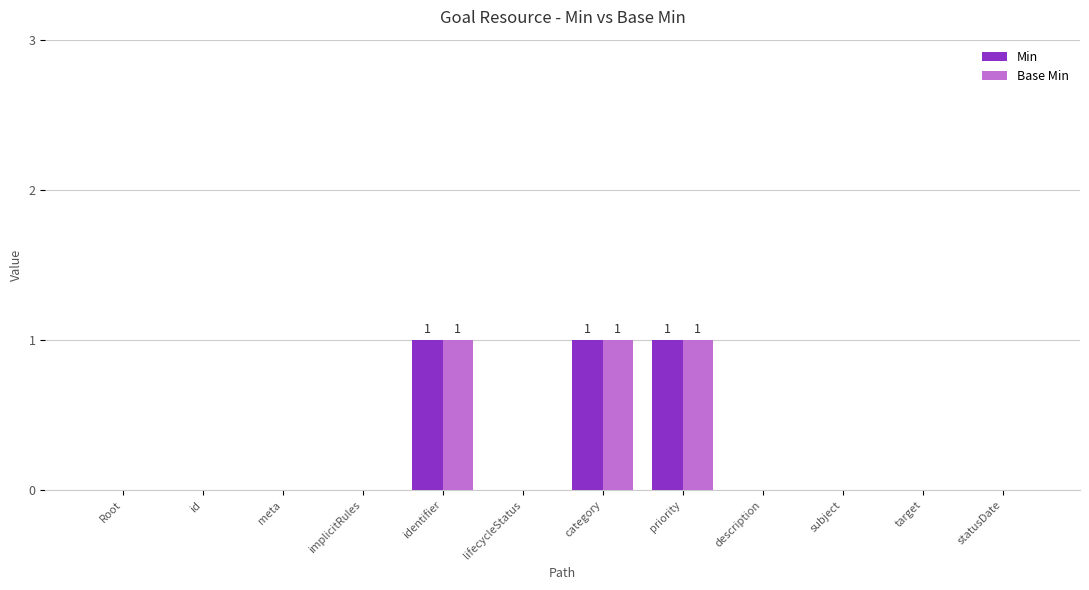

The Base Min series shows 0 at identifier. True or false?

False